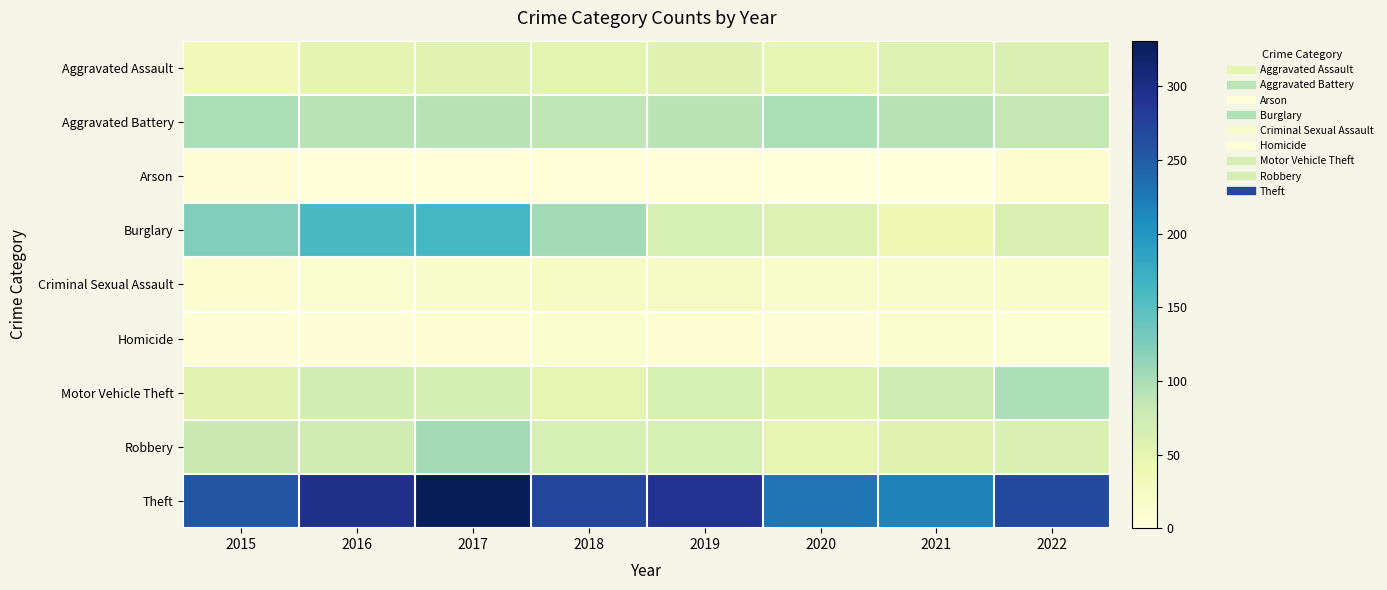

At how many categories does at least one series exceed 71?

8